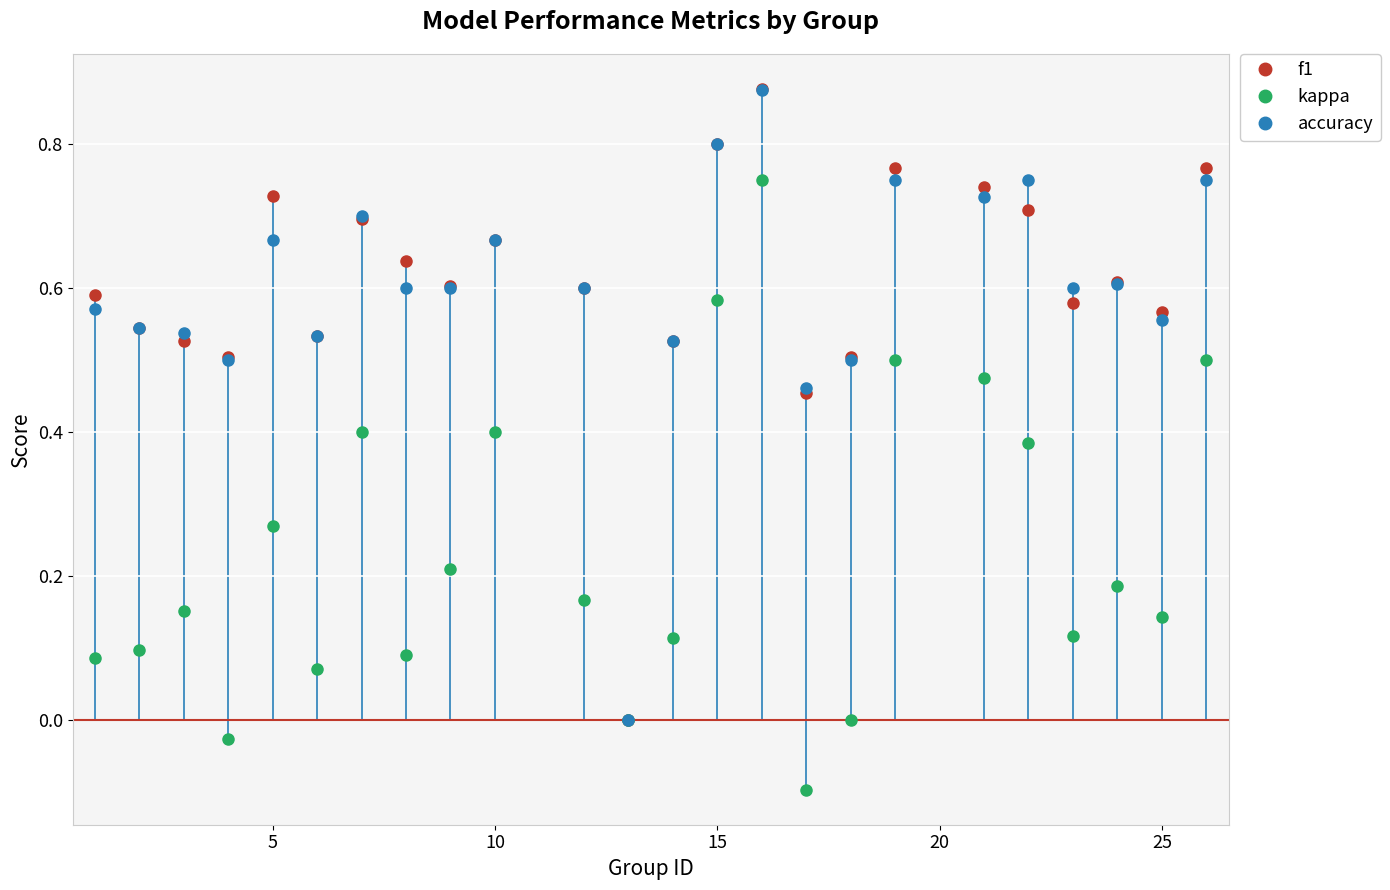

Which series changed the most between 15 and 22?

kappa